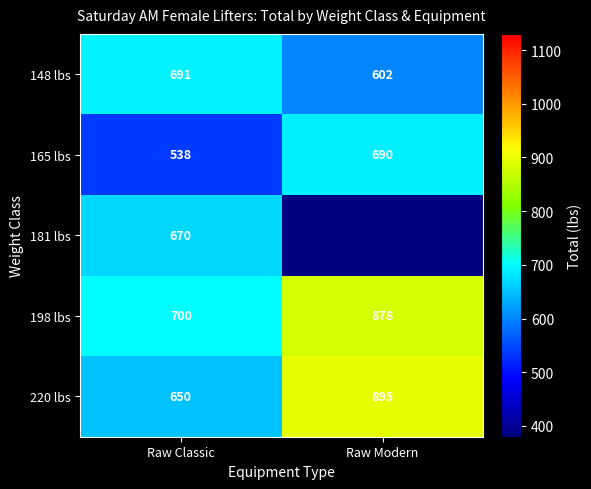

At how many categories does at least one series exceed 682?

2